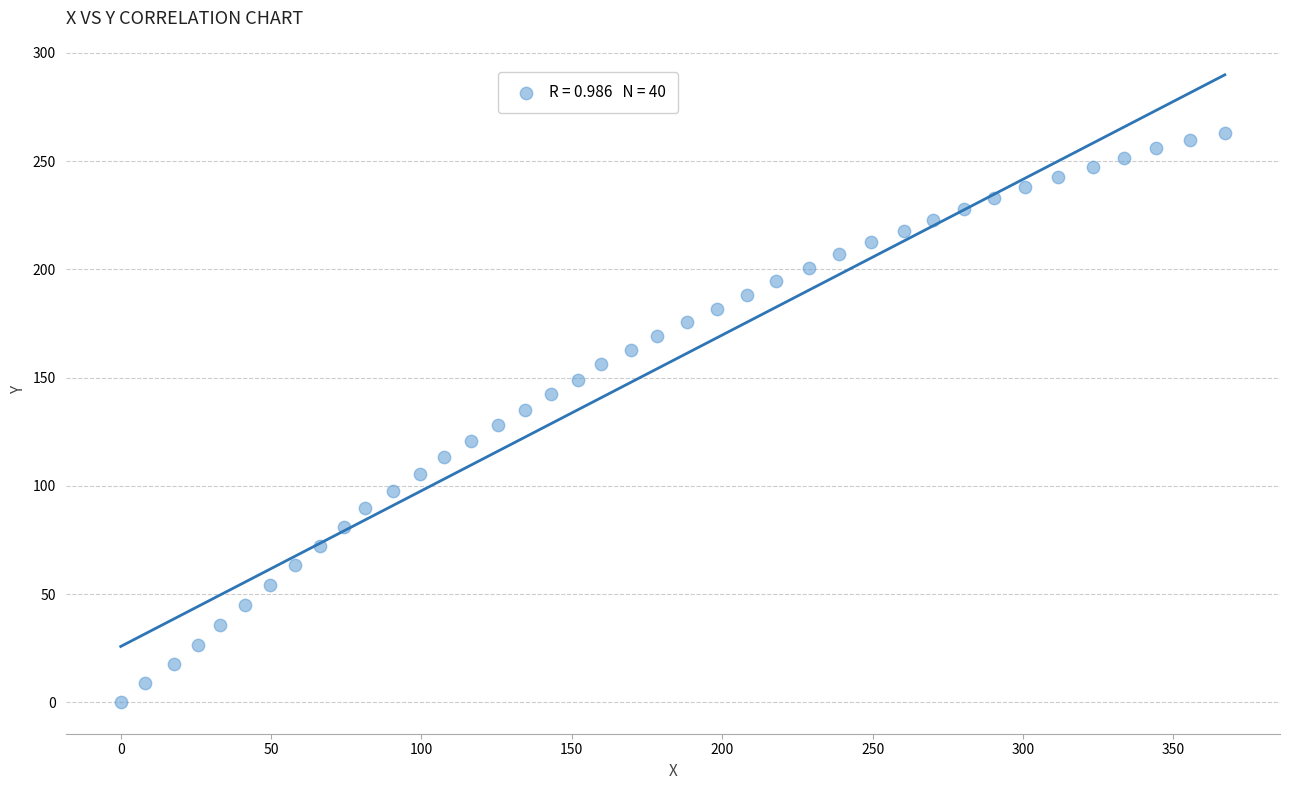

What is the range of Y values (max minus min)?

263.1